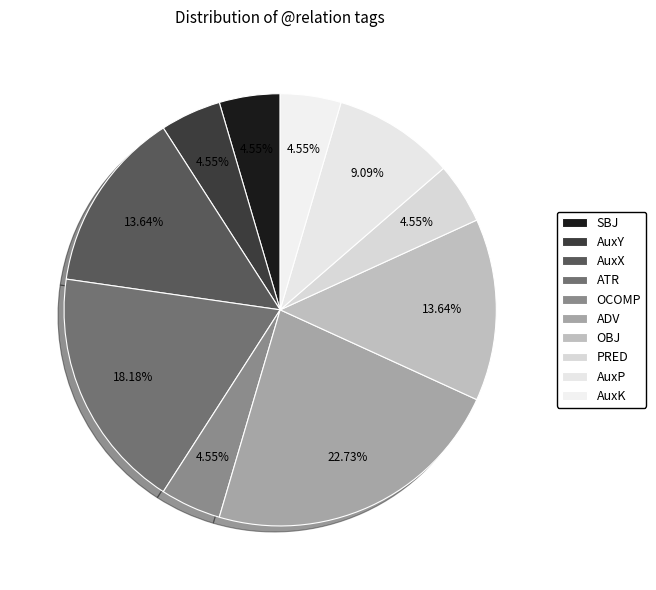

How many segments does this pie chart have?

10